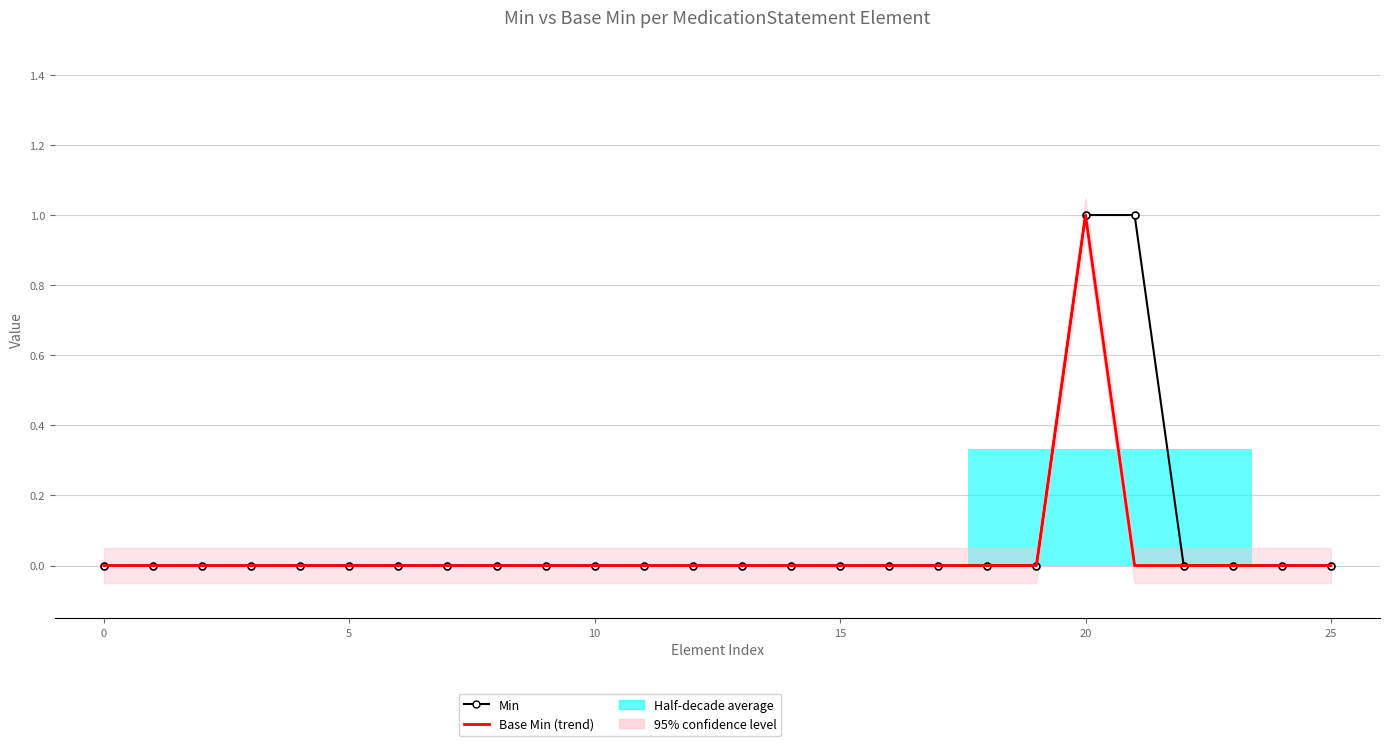

How many values in Base Min (trend) are above zero?

1